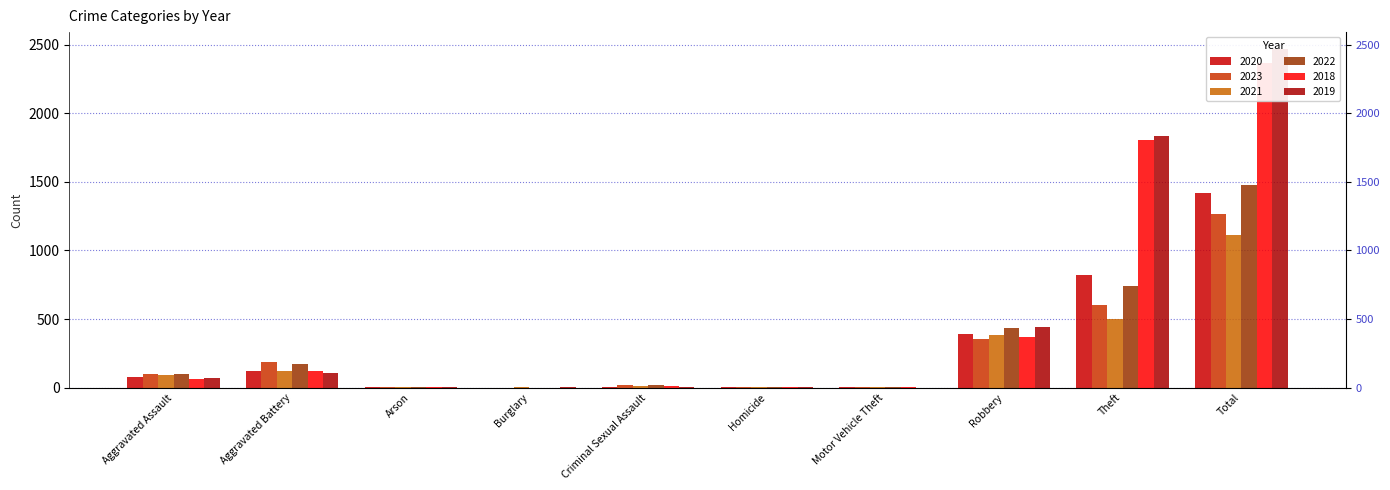

How many positive values does the 2019 series have?

9